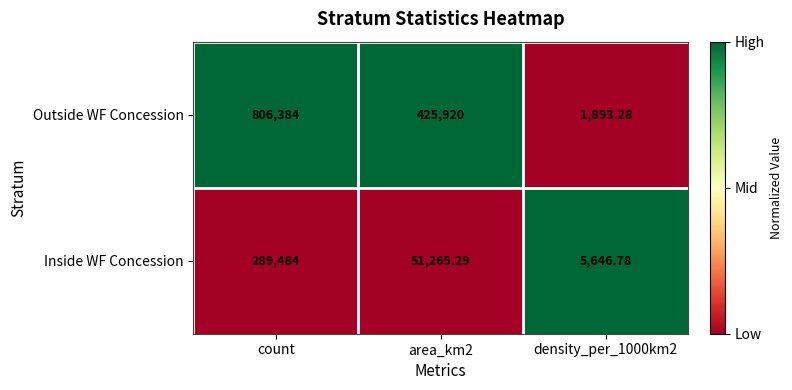

At which label does Inside WF Concession first exceed 51265?

count